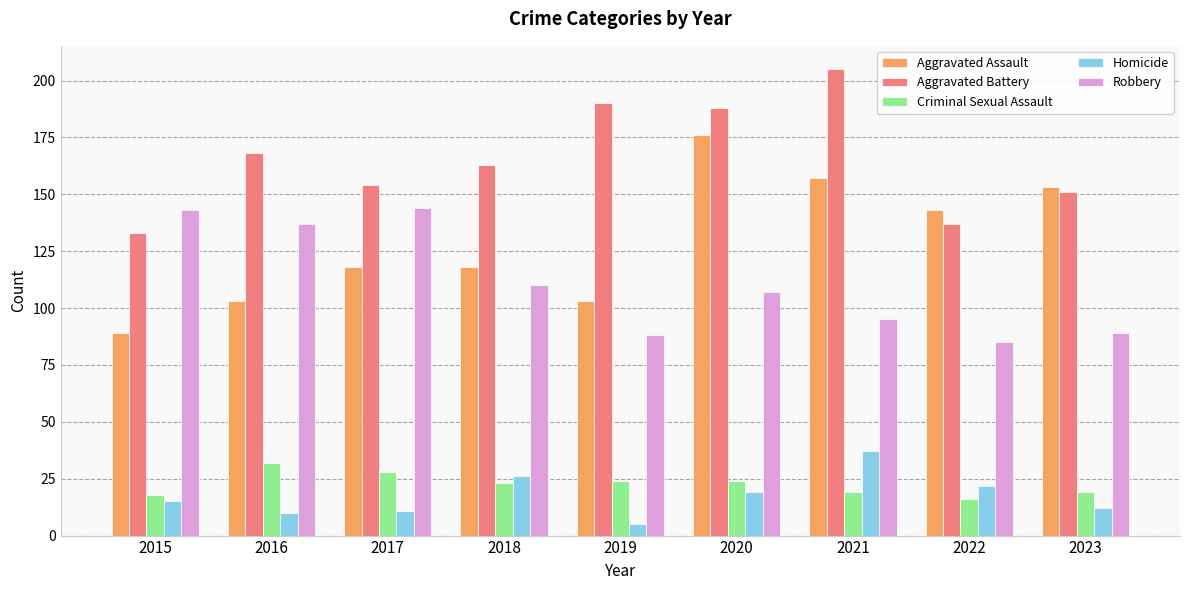

How many groups of bars are there?

9